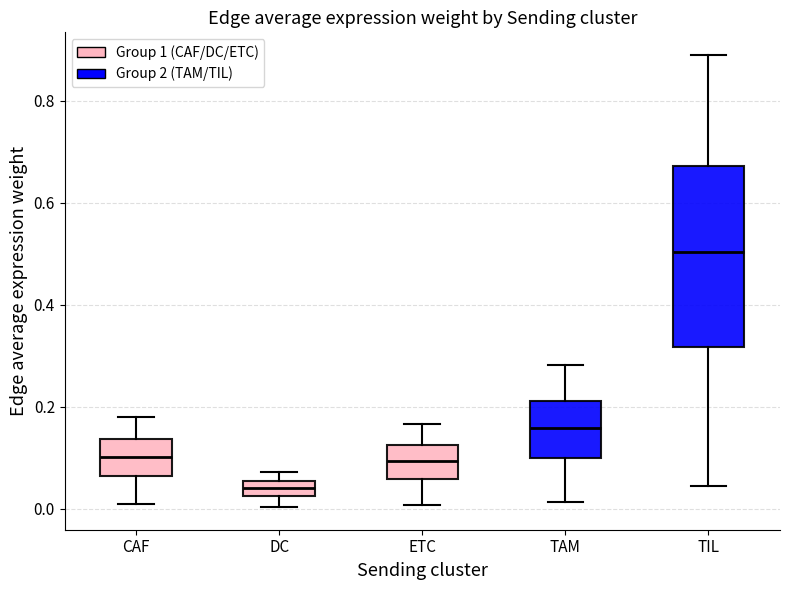

Comparing the boxes themselves (not the whiskers), which one is the tallest?

TIL